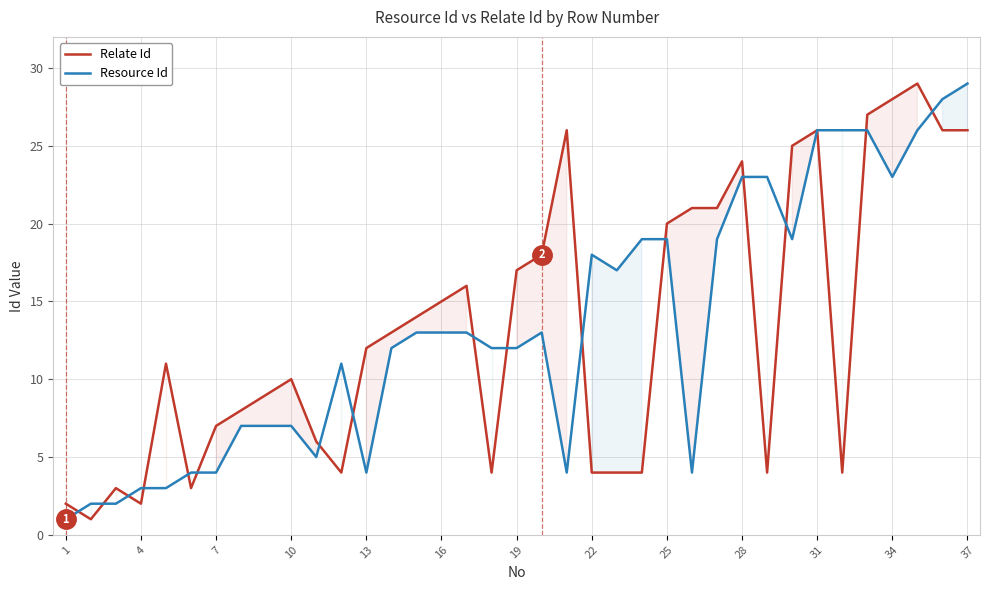

At 19, list the series in order from largest to smallest.

Relate Id, Resource Id